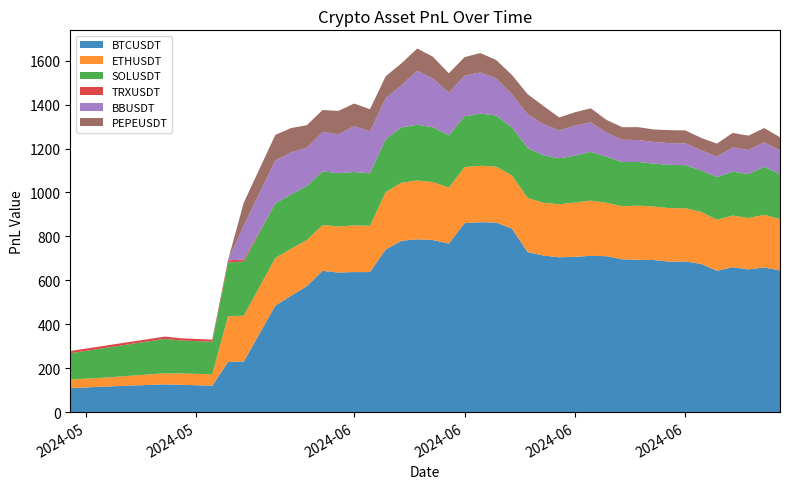

Reading right to left, transcribe all the data shown in this chart.

BTCUSDT: 645.0	658.6	649.6	659.7	643.5	674.7	685.9	684.6	692.4	693.5	695.6	709.8	711.7	706.9	704.9	712.7	728.6	835.7	863.3	864.7	860.5	767.2	783.2	786.6	780.3	740.5	637.5	637.5	635.4	643.1	573.4	529.6	484.6	230.2	227.7	120.1	123.9	126.2	115.2	108.8
ETHUSDT: 234.4	239.2	233.8	235.4	232.5	237.2	242.4	244.0	243.6	246.9	241.5	243.5	251.3	247.4	241.4	240.6	246.8	242.5	254.3	257.0	255.3	255.0	264.4	268.1	264.2	261.2	210.7	212.6	209.6	208.8	209.9	214.2	217.0	208.9	207.7	52.0	52.1	50.3	40.5	39.6
SOLUSDT: 205.2	219.4	200.5	200.2	193.9	188.6	195.9	197.3	195.7	198.7	201.4	209.9	221.7	213.2	209.6	215.8	227.4	218.7	233.0	237.5	231.2	238.0	249.2	254.2	251.6	241.5	238.9	243.3	242.6	244.4	246.5	247.0	249.1	246.5	245.5	148.0	149.7	156.8	133.8	119.3
TRXUSDT: 0.0	0.0	0.0	0.0	0.0	0.0	0.0	0.0	0.0	0.0	0.0	0.0	0.0	0.0	0.0	0.0	0.0	0.0	0.0	0.0	0.0	0.1	0.0	0.0	0.0	0.0	0.0	0.0	0.0	0.0	0.0	0.0	0.0	9.5	9.7	9.6	10.3	10.4	10.4	10.5
BBUSDT: 106.8	111.0	109.8	109.6	94.0	91.5	99.3	98.9	98.3	99.8	102.0	109.5	135.1	136.4	126.9	142.4	153.3	150.5	169.3	187.5	185.6	193.9	221.8	245.8	192.8	186.1	190.8	208.7	177.0	179.6	174.4	191.7	195.7	155.0	0.0	0.0	0.0	0.0	0.0	0.0
PEPEUSDT: 60.1	65.3	65.0	66.6	58.6	56.6	59.2	59.1	56.9	58.9	56.8	57.9	63.8	61.4	59.0	82.6	91.5	88.3	83.7	88.4	83.9	88.5	99.4	101.0	99.5	100.0	101.4	103.0	106.8	99.9	102.3	110.9	115.8	103.7	0.0	0.0	0.0	0.0	0.0	0.0